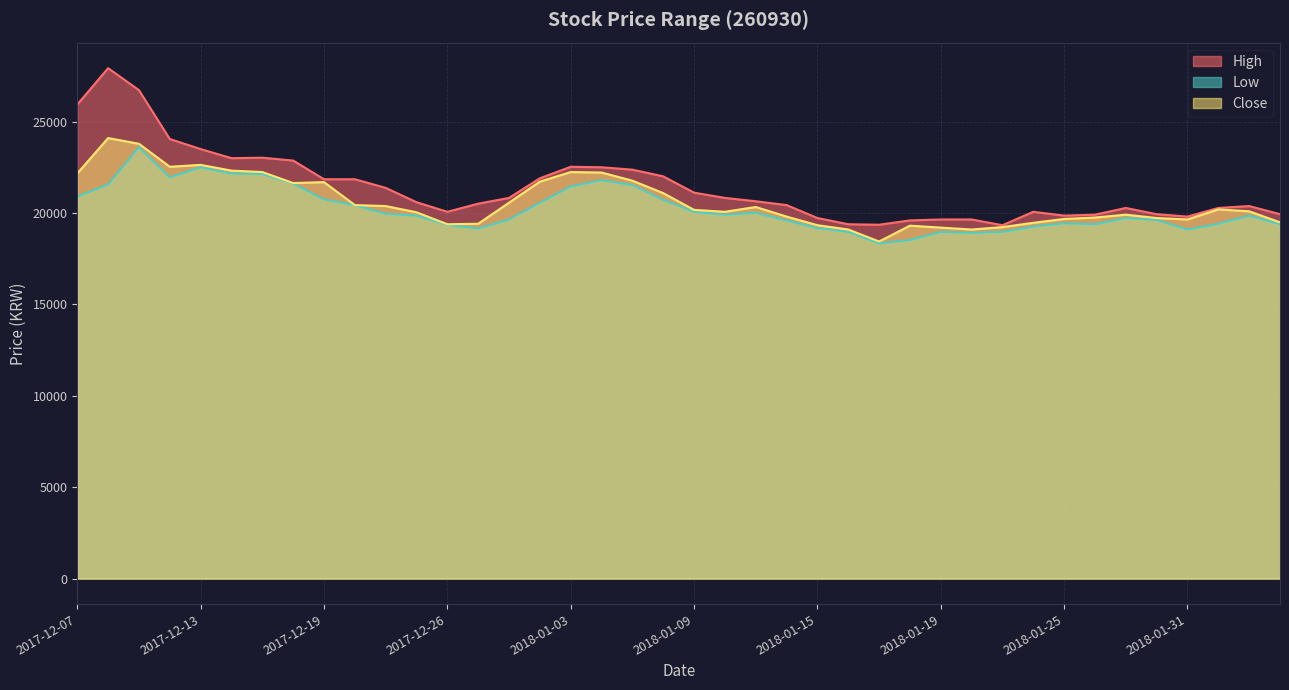

The value of High at 2018-01-29 is 20281. True or false?

True